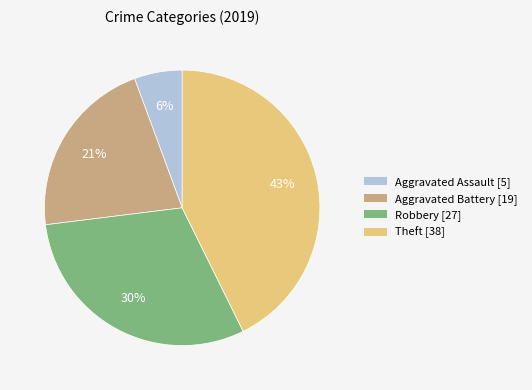

To the nearest percent, what is the average slice percentage?

25%